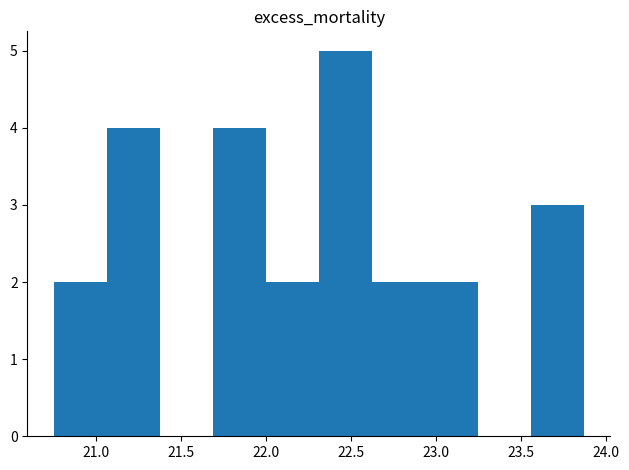

Reading left to right, transcribe this chart: for each bar, give the range it covers on the x-axis and its height. Neither the bar edges nor the heights are printed on the chart, so give them approximately, as read against the axes.

20.75 to 21.05: 2
21.05 to 21.40: 4
21.40 to 21.70: 0
21.70 to 22.00: 4
22.00 to 22.30: 2
22.30 to 22.60: 5
22.60 to 22.95: 2
22.95 to 23.25: 2
23.25 to 23.55: 0
23.55 to 23.85: 3